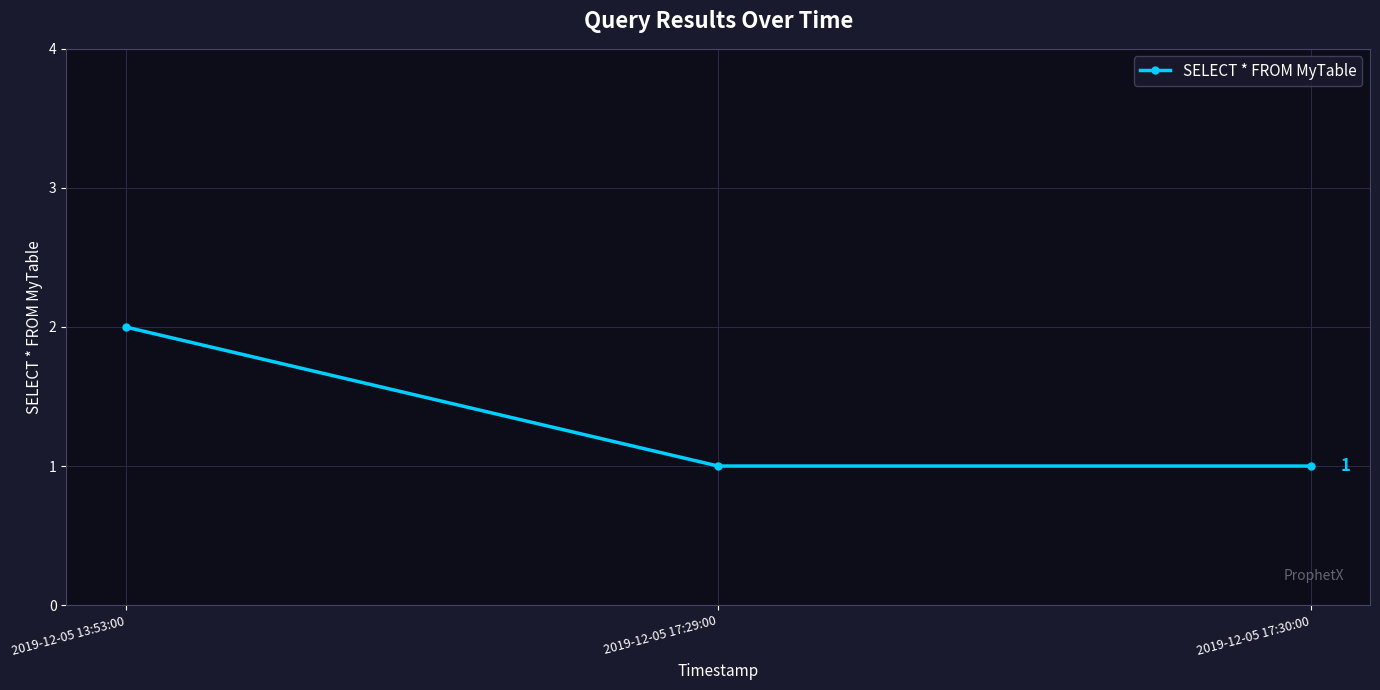

What is the ratio of the value at 2019-12-05 13:53:00 to the value at 2019-12-05 17:30:00?

2.0